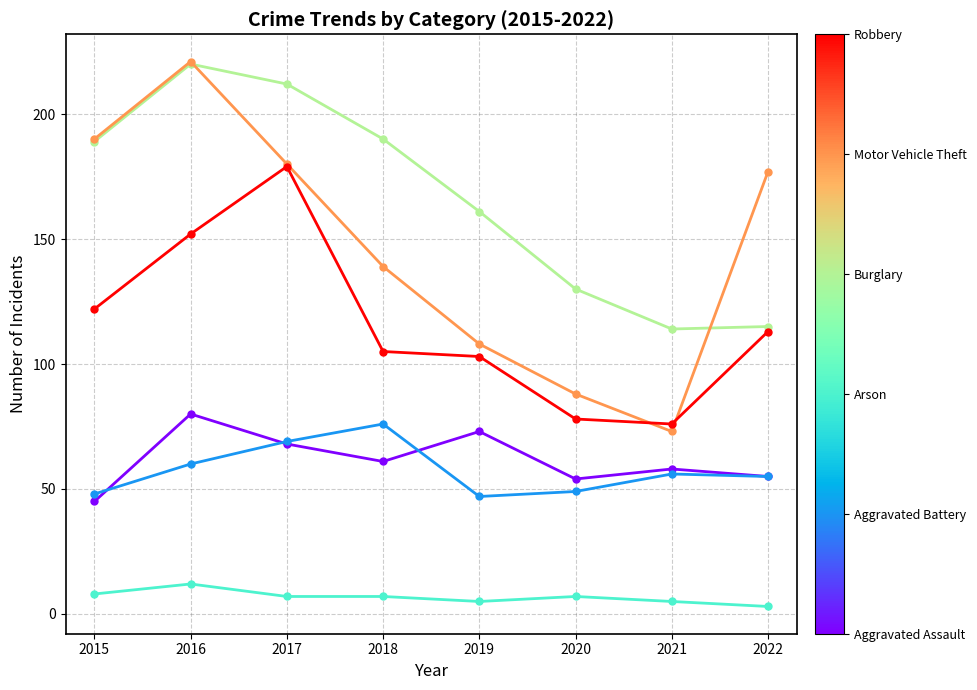

How many distinct data groups are displayed?

6